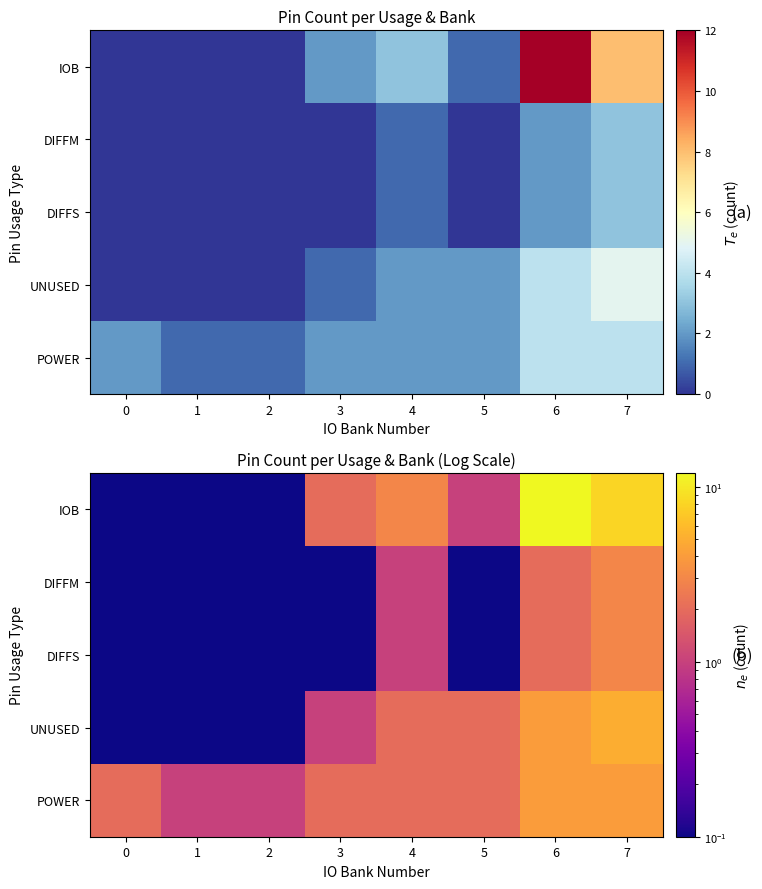

The UNUSED series shows 1.0 at 5. True or false?

False